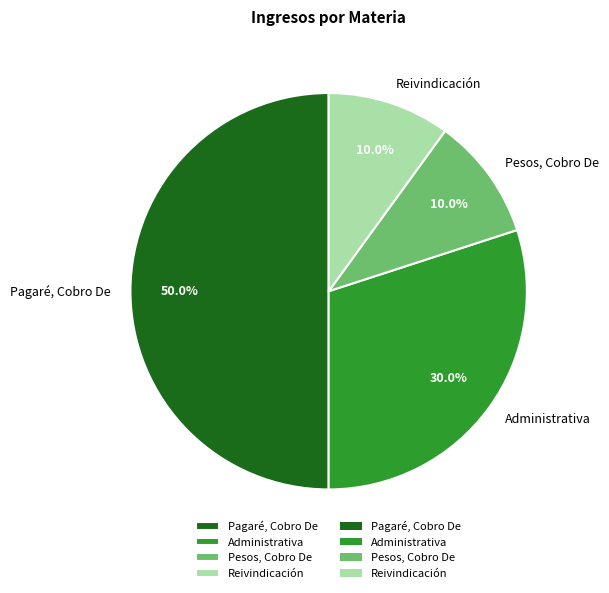

What is the largest slice in the pie chart?

Pagaré, Cobro De